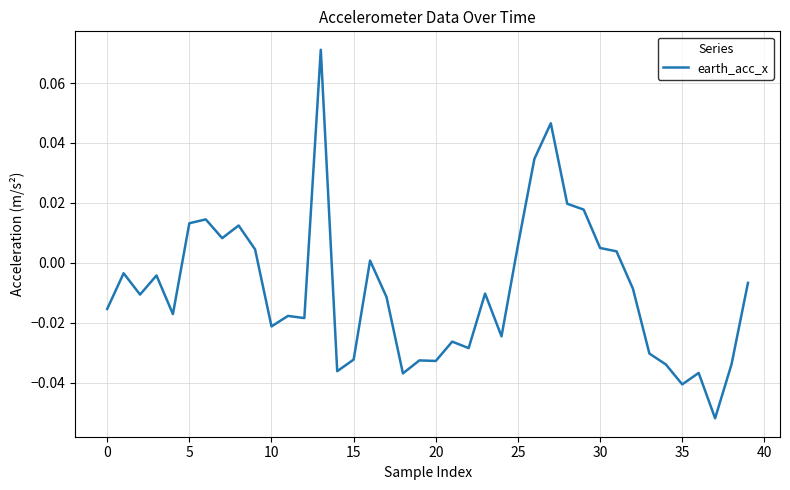

What is the label of the 29th point from the left?

28